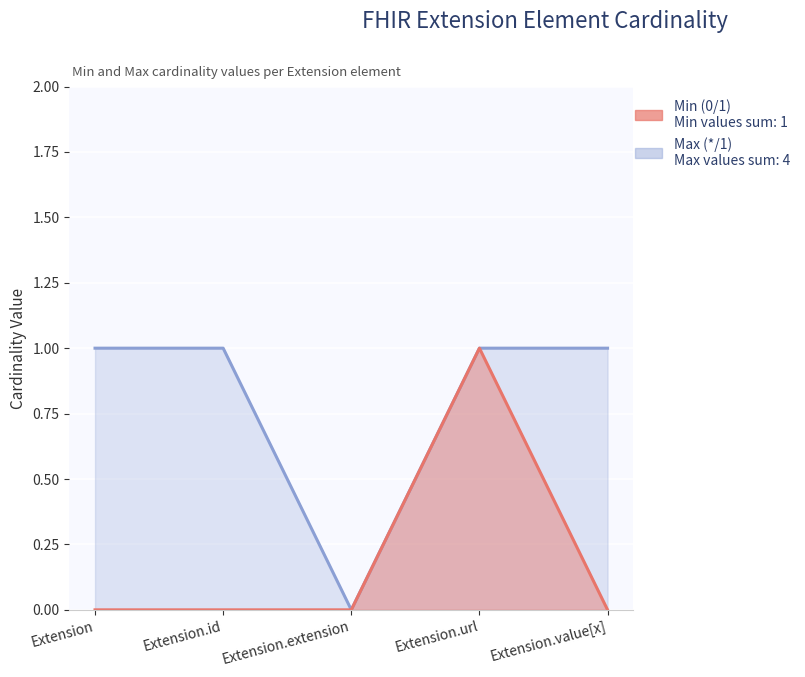

Reading left to right, extract all data points from this chart.

Min (0/1): Extension=0	Extension.id=0	Extension.extension=0	Extension.url=1	Extension.value[x]=0
Max (*/1): Extension=1	Extension.id=1	Extension.extension=0	Extension.url=1	Extension.value[x]=1